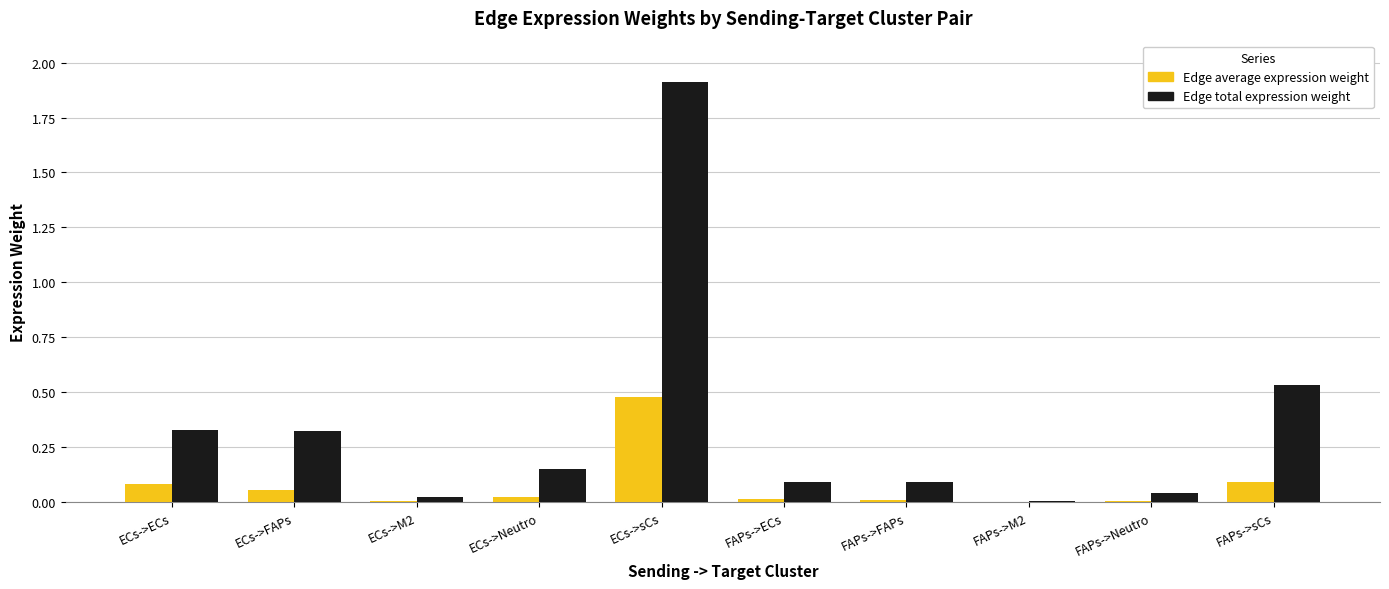

Which series has the largest total across all categories?

Edge total expression weight